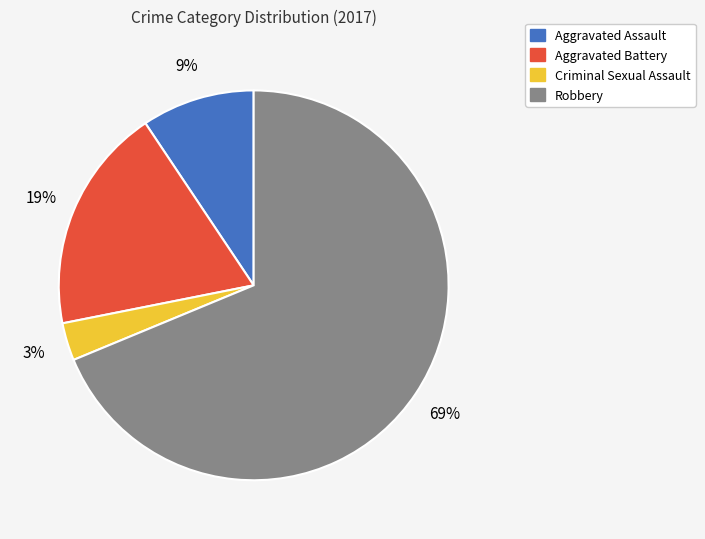

To the nearest percent, what is the average slice percentage?

25%